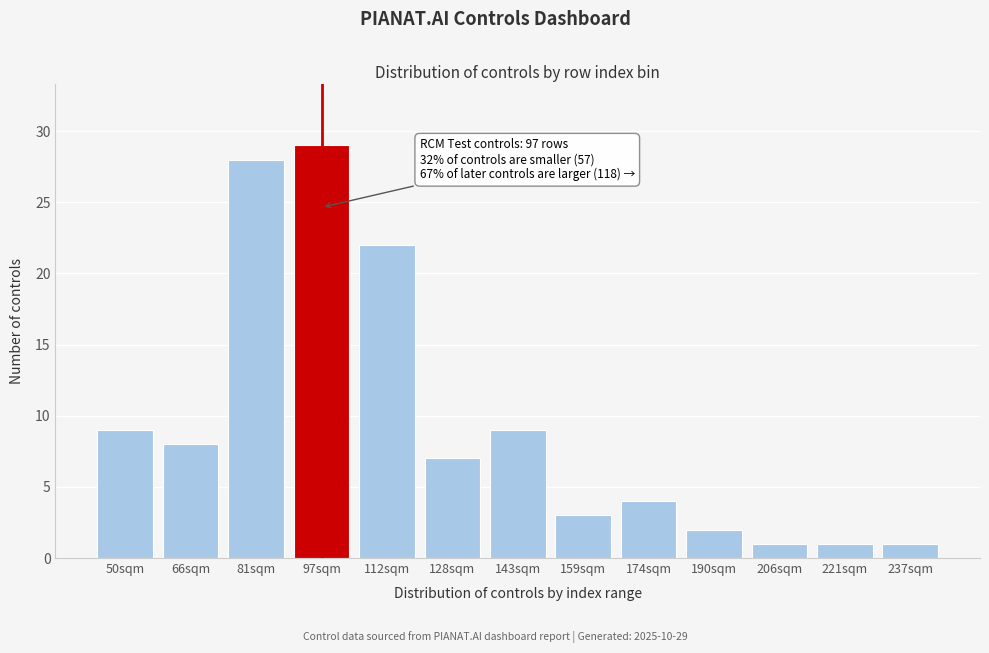

Reading left to right, list all the values displayed in this chart.

50sqm=9	66sqm=8	81sqm=28	97sqm=29	112sqm=22	128sqm=7	143sqm=9	159sqm=3	174sqm=4	190sqm=2	206sqm=1	221sqm=1	237sqm=1